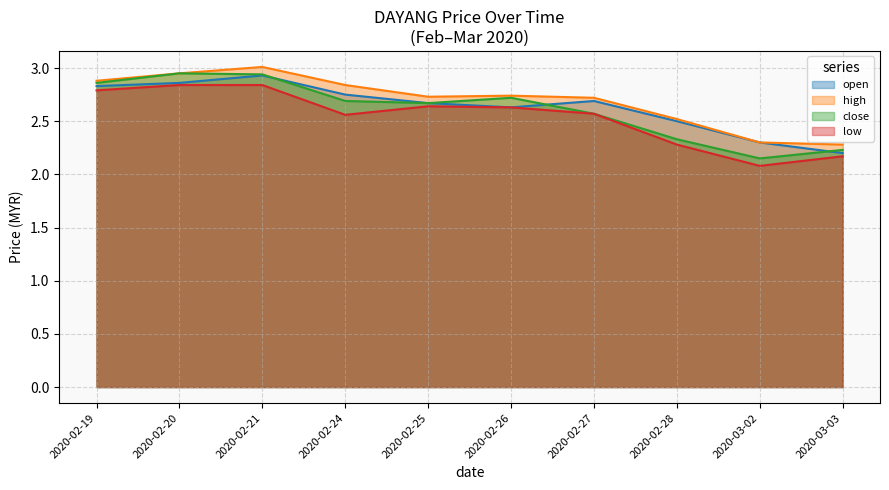

What position from the left is 2020-02-21?

3